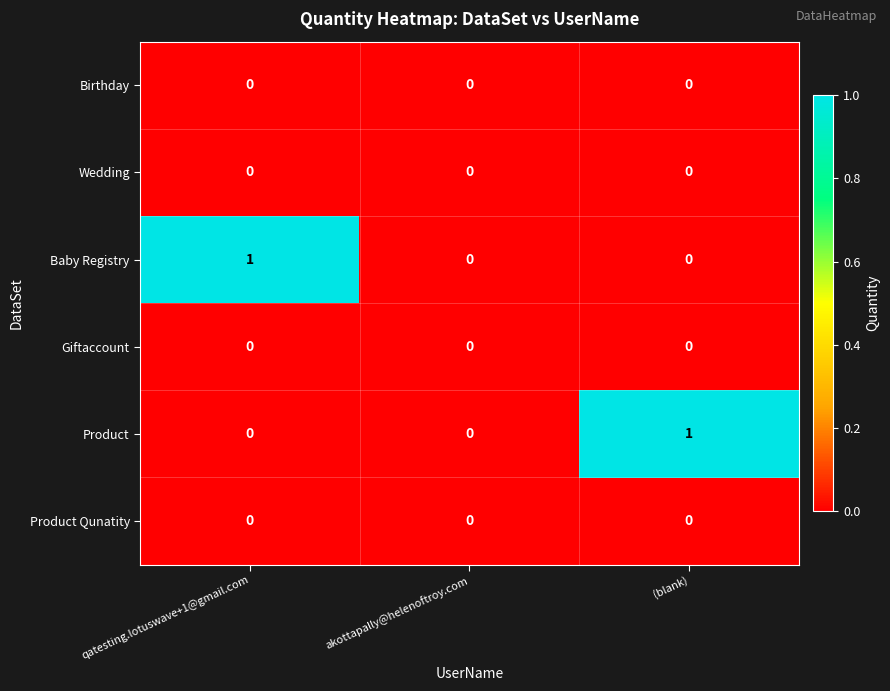

Reading left to right, what are all the values shown in this chart?

Birthday: qatesting.lotuswave+1@gmail.com=0	akottapally@helenoftroy.com=0	(blank)=0
Wedding: qatesting.lotuswave+1@gmail.com=0	akottapally@helenoftroy.com=0	(blank)=0
Baby Registry: qatesting.lotuswave+1@gmail.com=1	akottapally@helenoftroy.com=0	(blank)=0
Giftaccount: qatesting.lotuswave+1@gmail.com=0	akottapally@helenoftroy.com=0	(blank)=0
Product: qatesting.lotuswave+1@gmail.com=0	akottapally@helenoftroy.com=0	(blank)=1
Product Qunatity: qatesting.lotuswave+1@gmail.com=0	akottapally@helenoftroy.com=0	(blank)=0